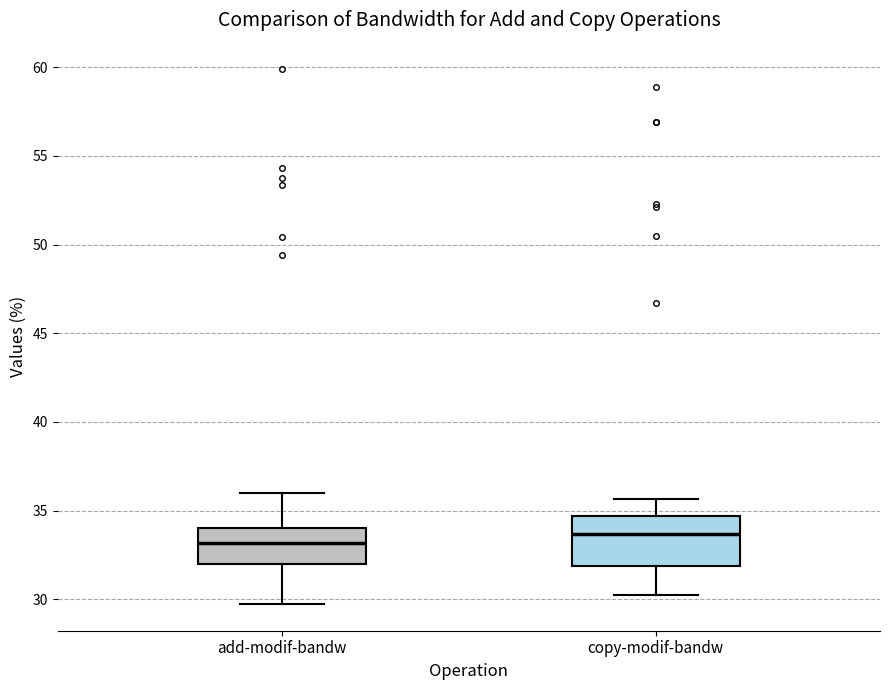

Reading left to right, transcribe this box plot: for each box, give where its median line is, the range the box spans, and where its two whiskers end, as read against the y-axis. The values are not printed on the chart, so give them approximately, as read against the axis.

add-modif-bandw: median 33.0, box 32.0 to 34.0, whiskers 29.5 to 36.0
copy-modif-bandw: median 33.5, box 32.0 to 34.5, whiskers 30.0 to 35.5